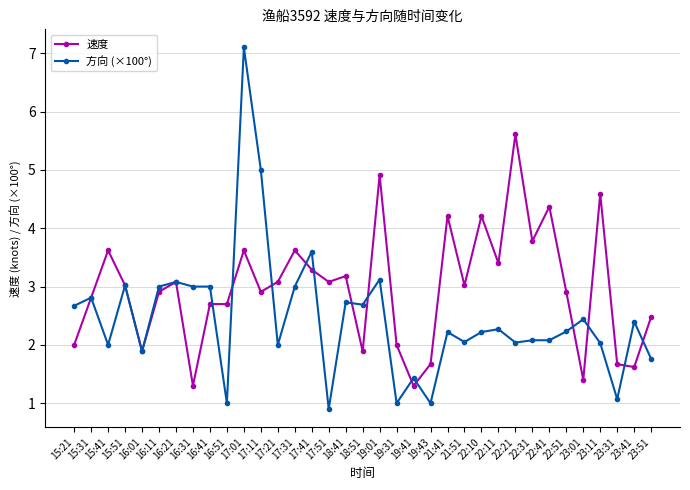

What is the sum of the 速度 values at 17:31 and 22:31?

7.4